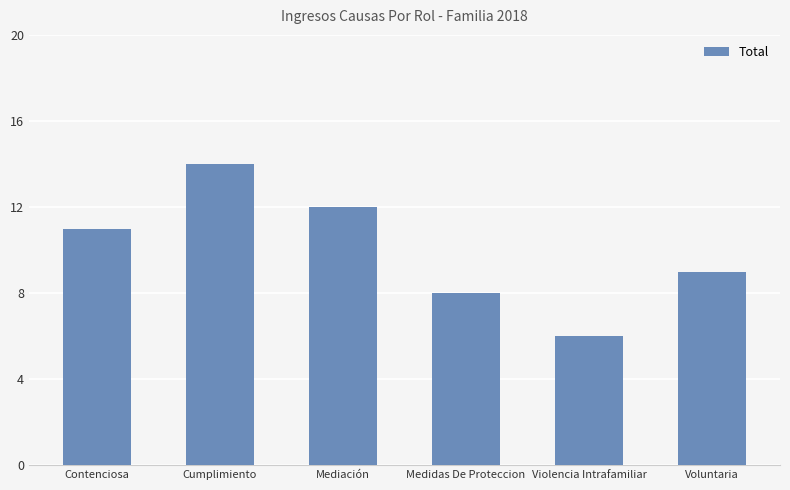

True or false: the data shows 8 at Cumplimiento.

False